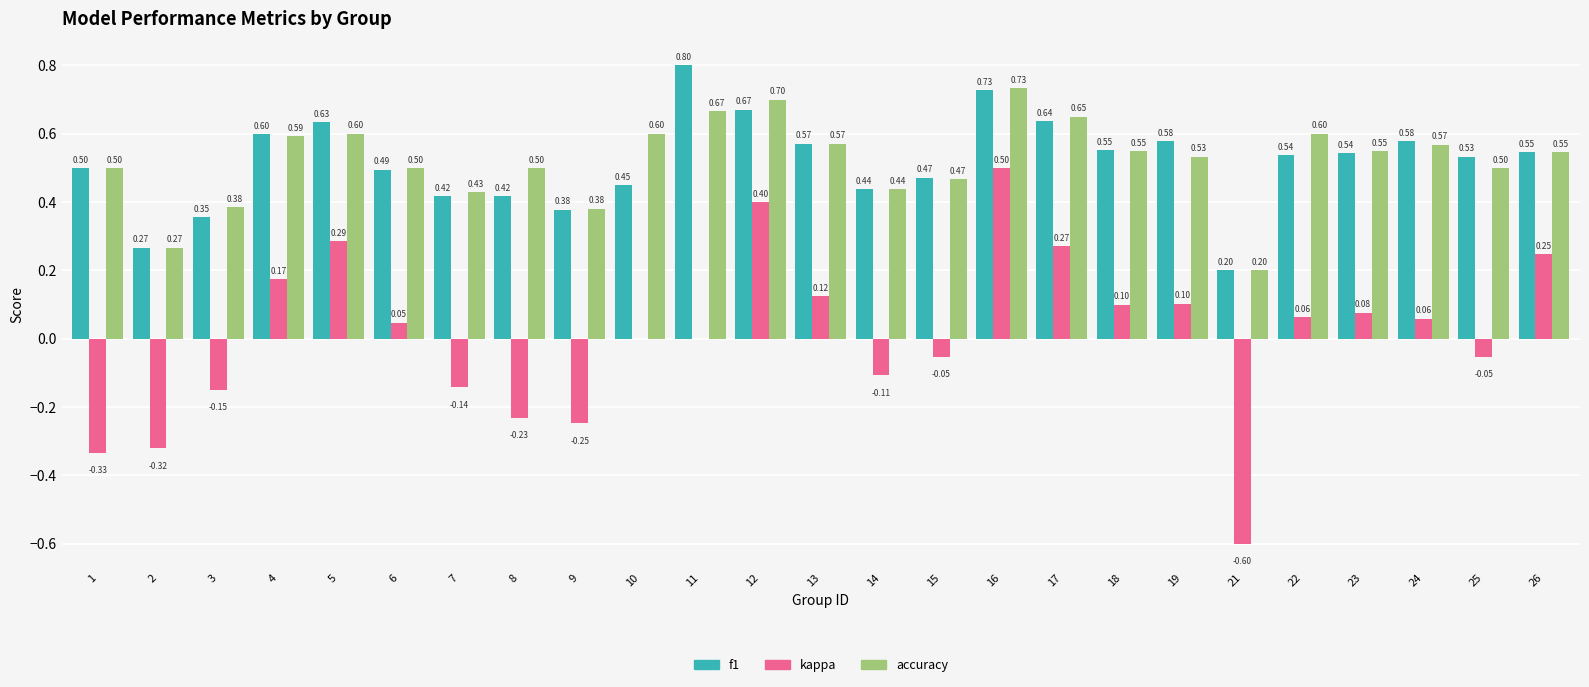

Between 11 and 15, which series saw the biggest shift?

f1